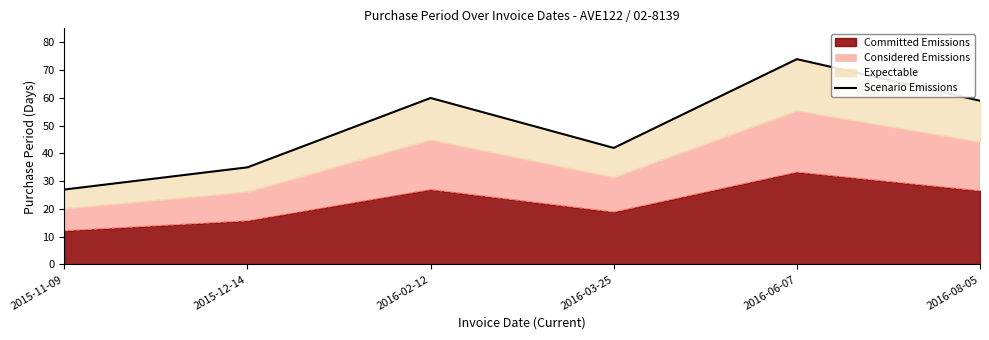

Where is the first local maximum?

2016-02-12